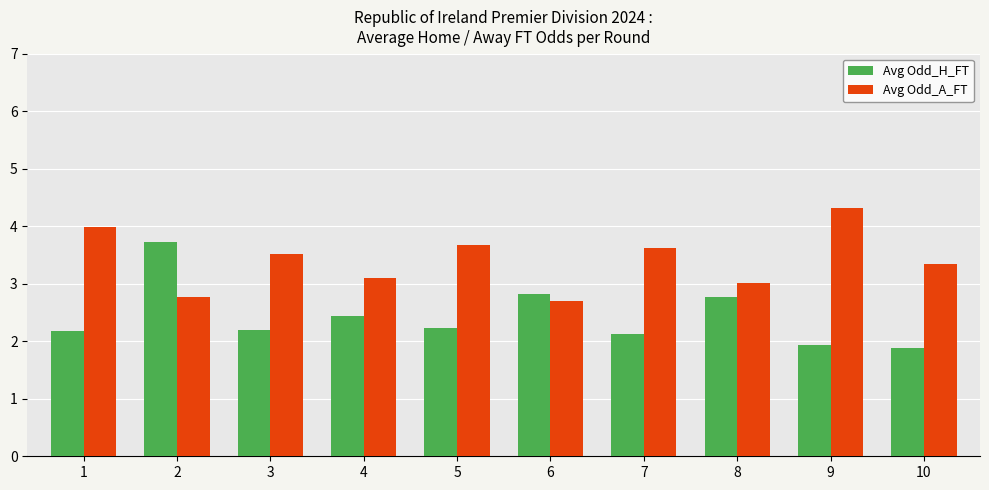

Which series has the largest total across all categories?

Avg Odd_A_FT